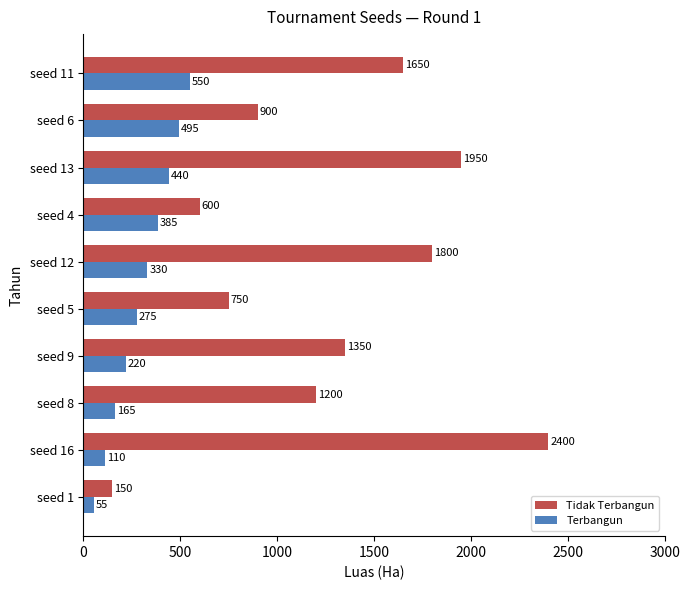

What is the difference between the maximum and minimum values in the Terbangun series?

495